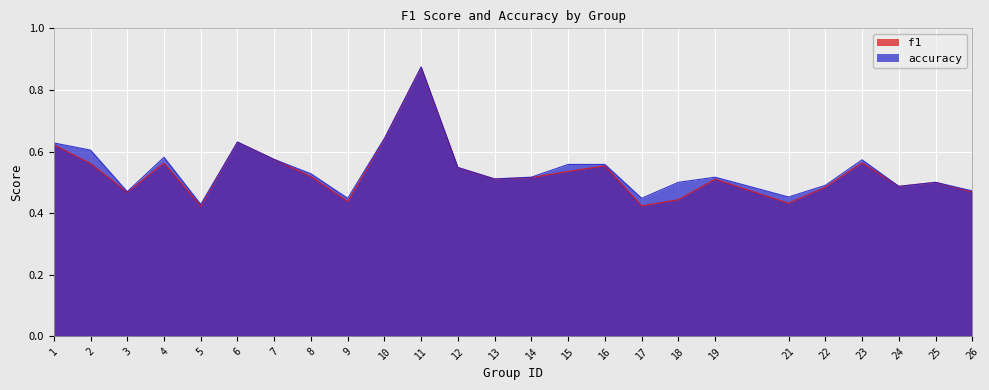

What are all the series names shown in the legend?

f1, accuracy